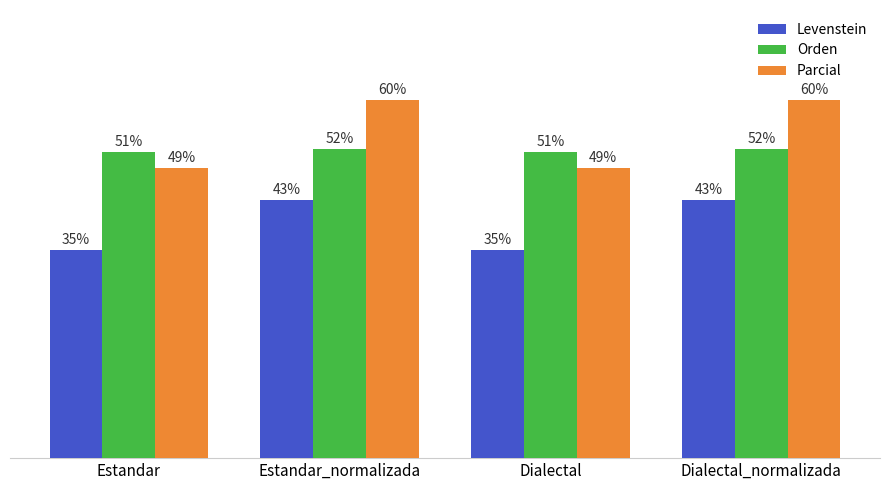

Which series has the largest range (max minus min)?

Parcial